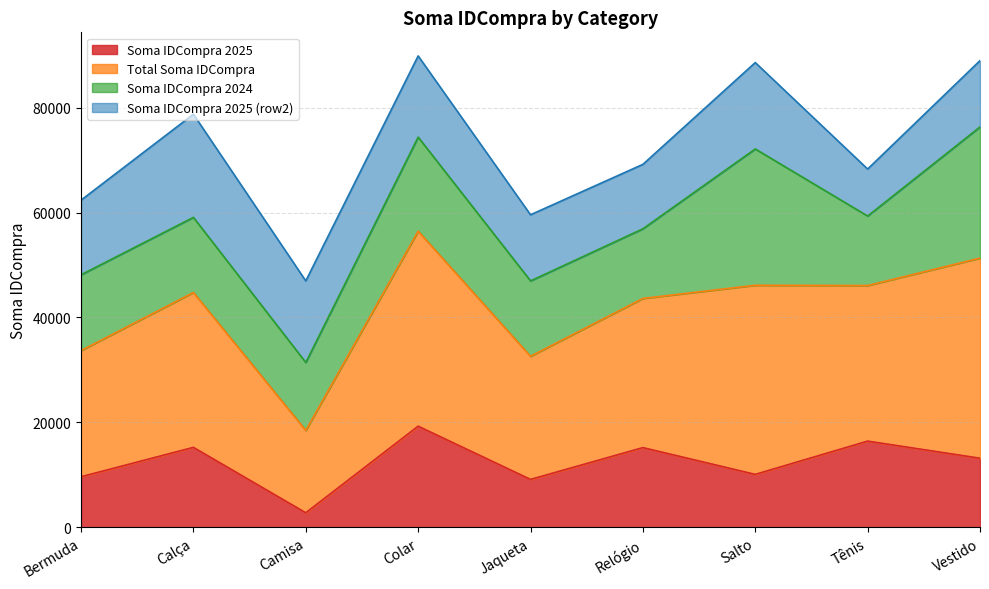

Is it true that Soma IDCompra 2025 equals 16414 at Tênis?

True